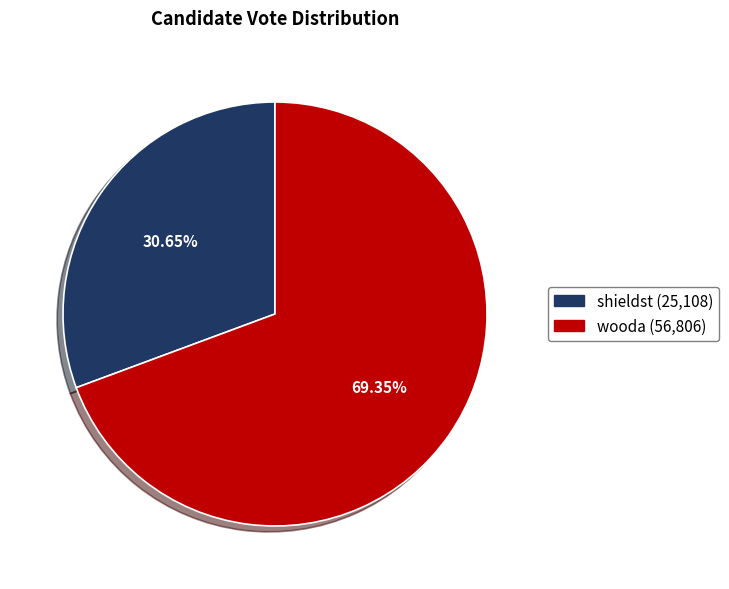

Which category has the biggest portion of the pie?

wooda